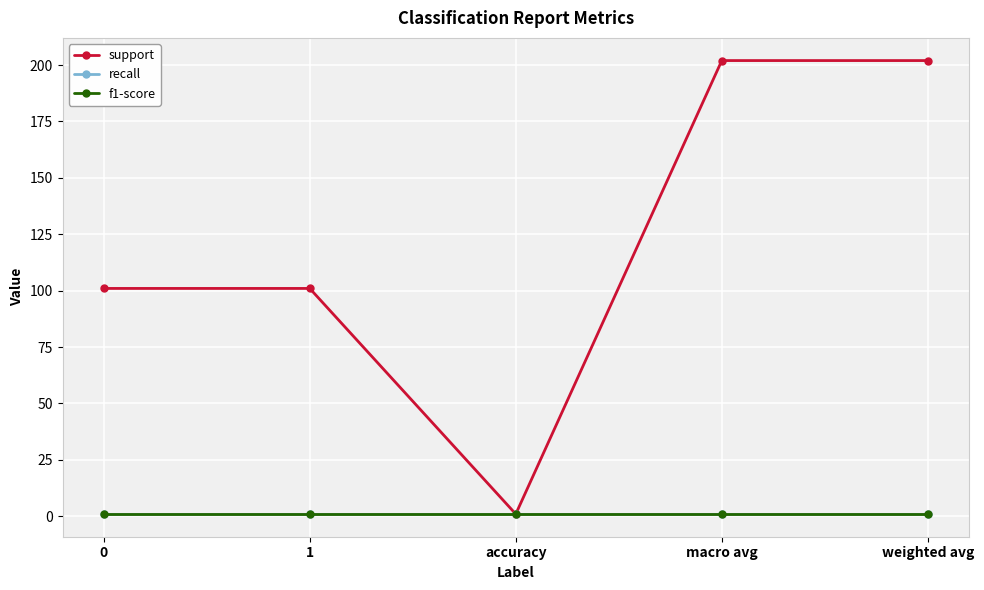

True or false: recall has more than 1 interior local peaks.

False